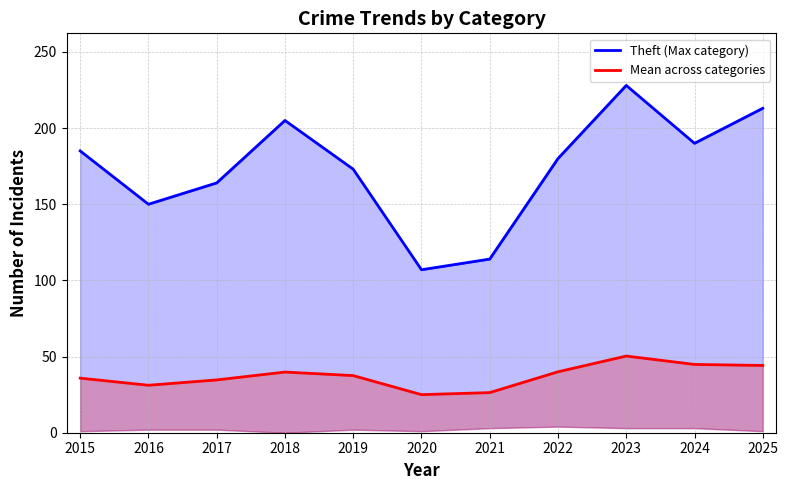

What is the sum of all Mean across categories values?

409.7